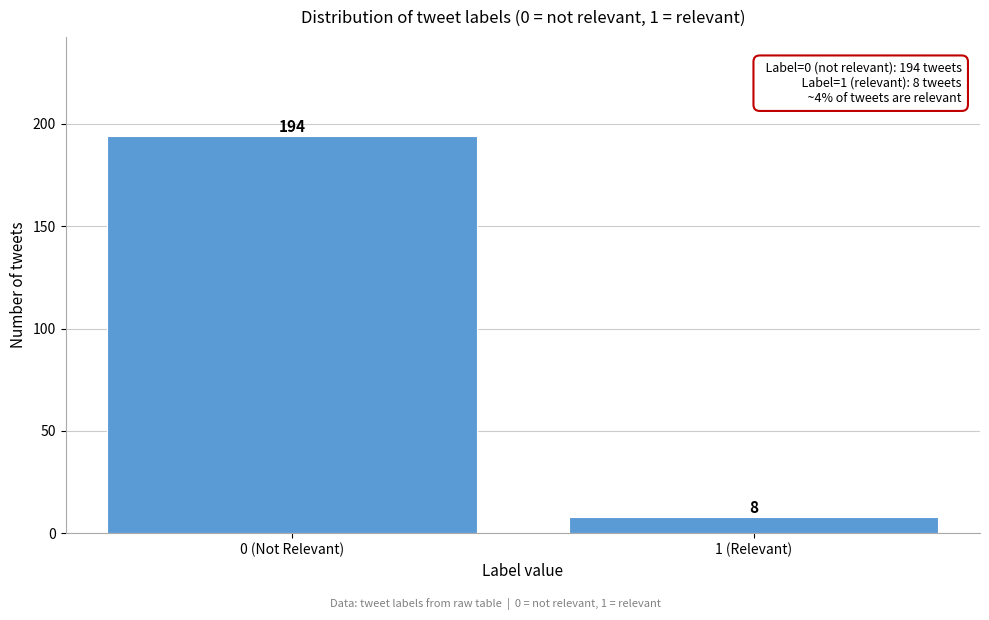

Reading left to right, what are all the values shown in this chart?

0 (Not Relevant)=194	1 (Relevant)=8